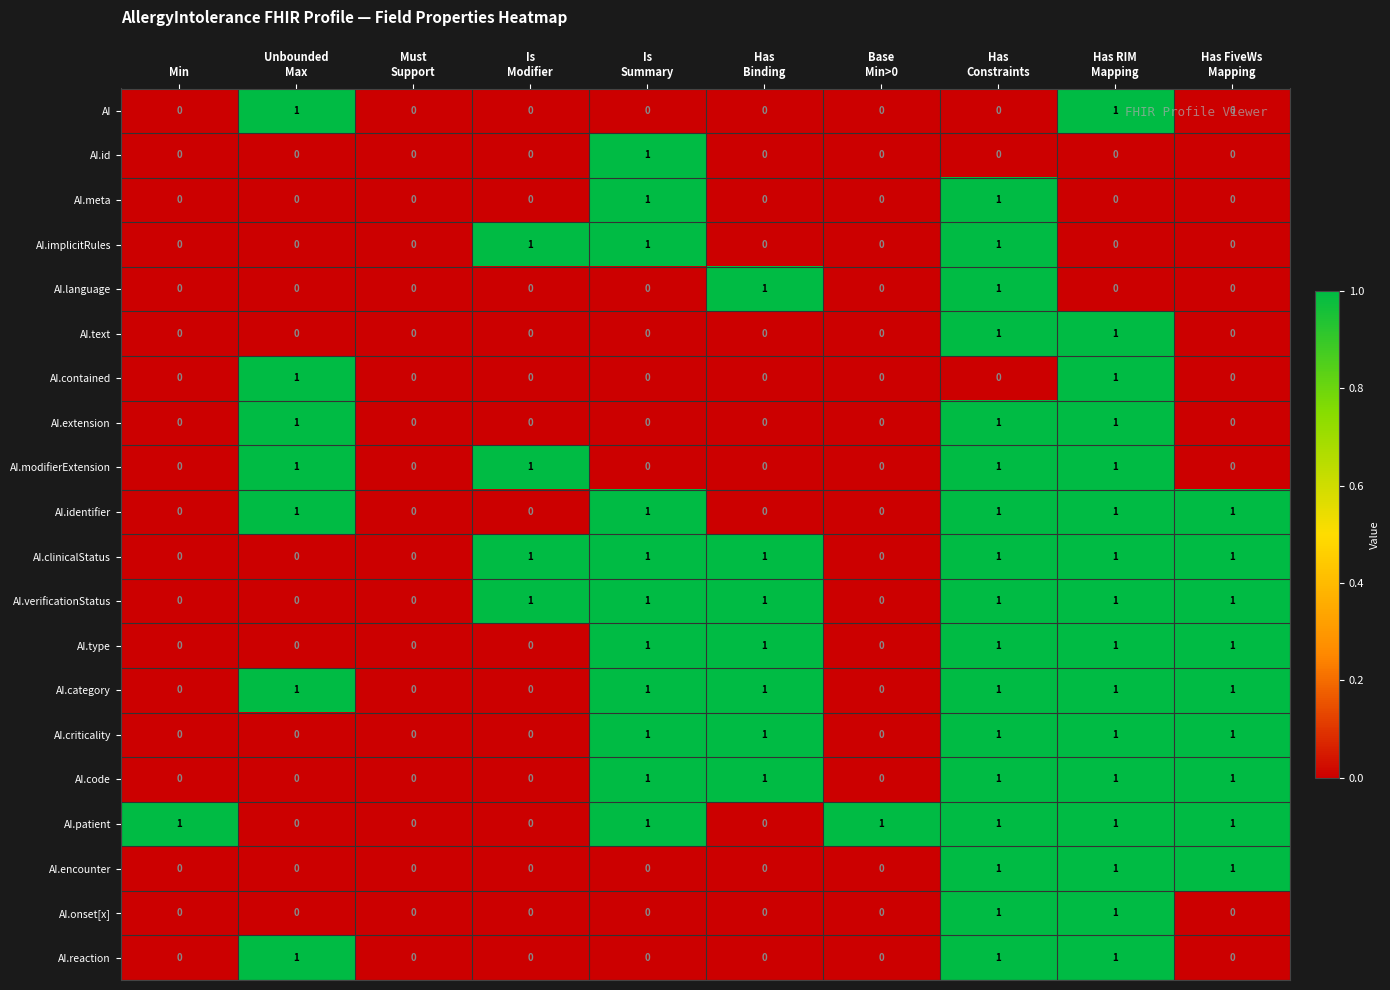

How many distinct data groups are displayed?

20